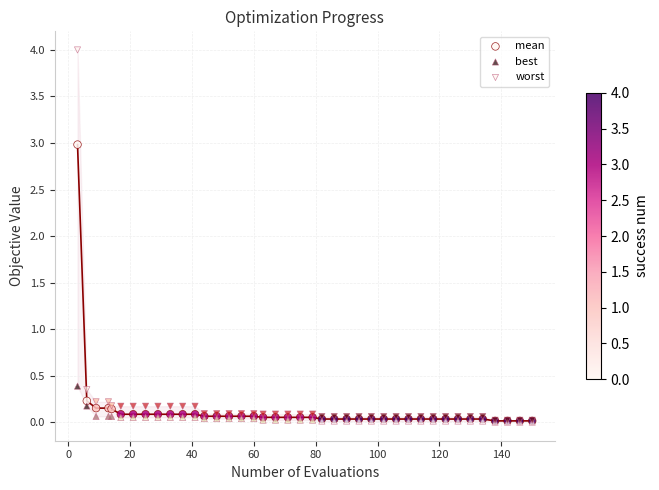

What are all the series names shown in the legend?

mean, best, worst